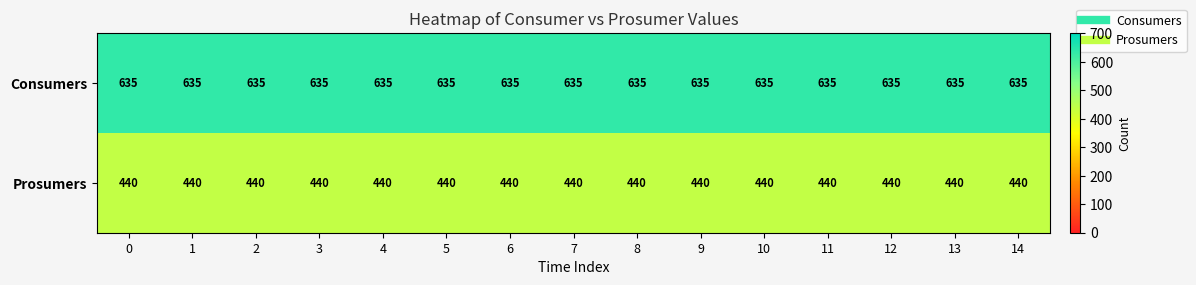

What is the average value of the Prosumers series?

440